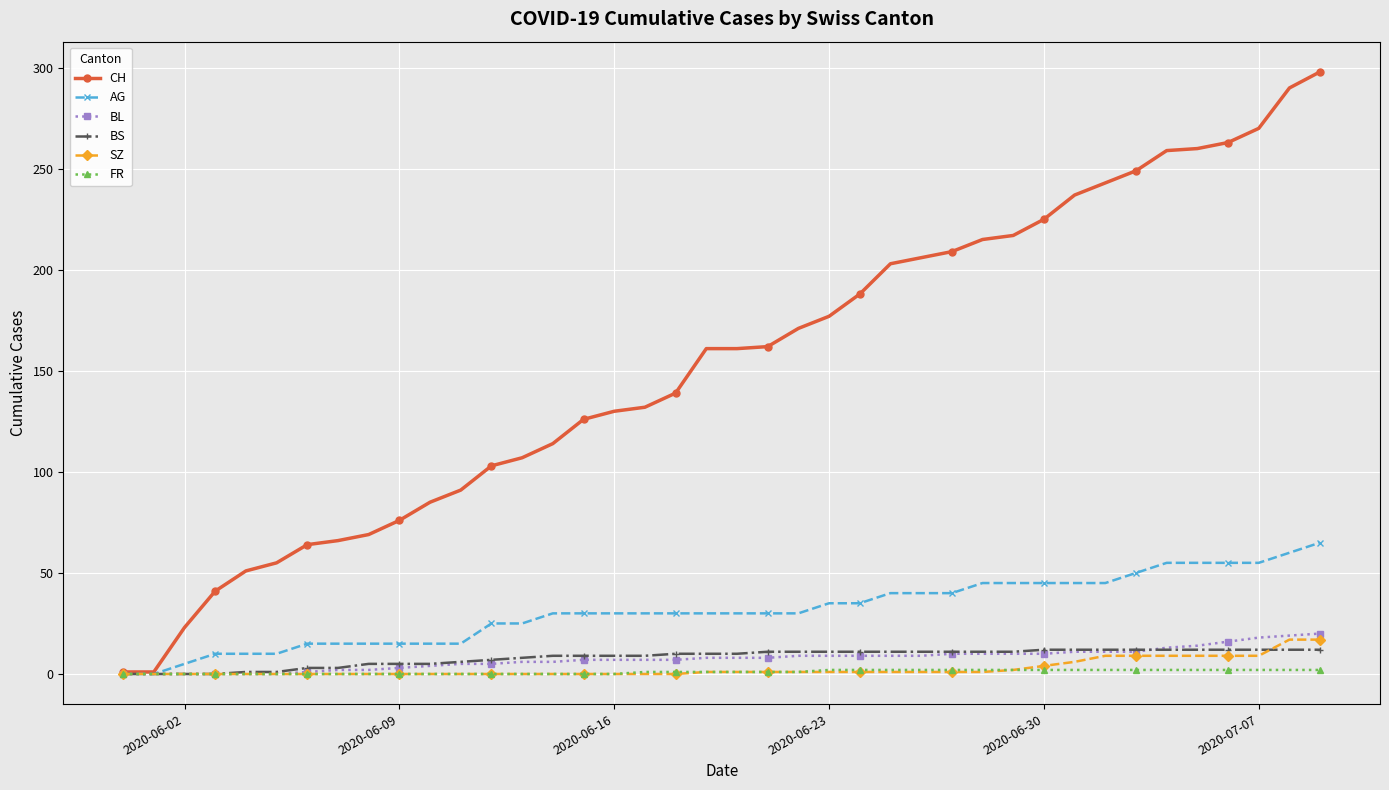

Is this an area chart (filled region under the line)?

No